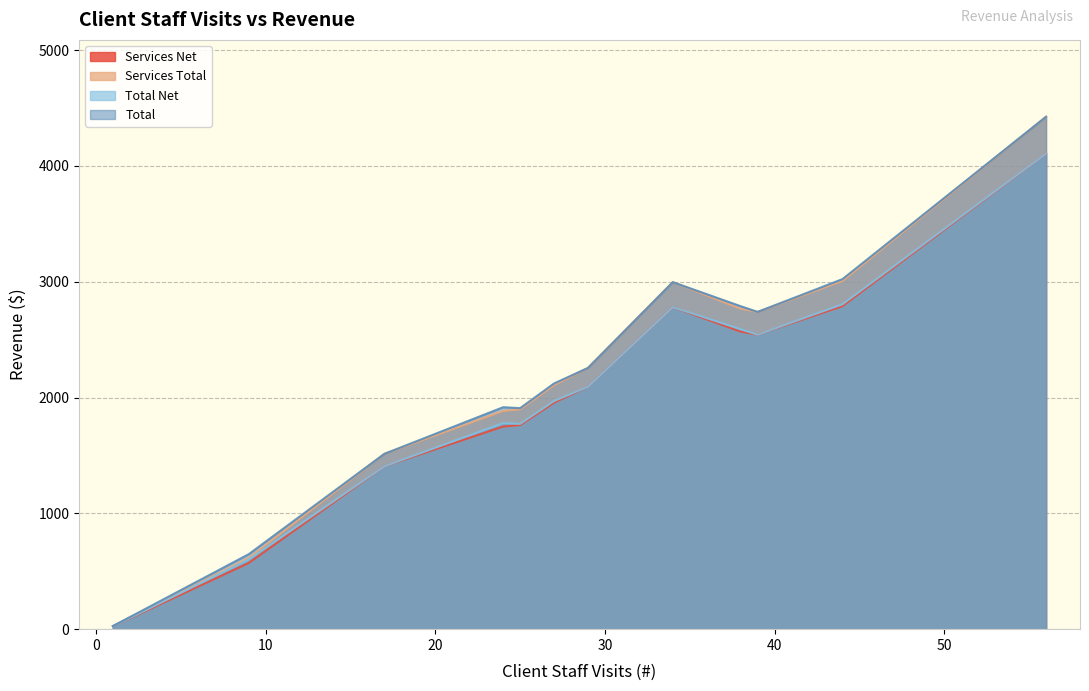

What is the greatest value displayed?

4425.1